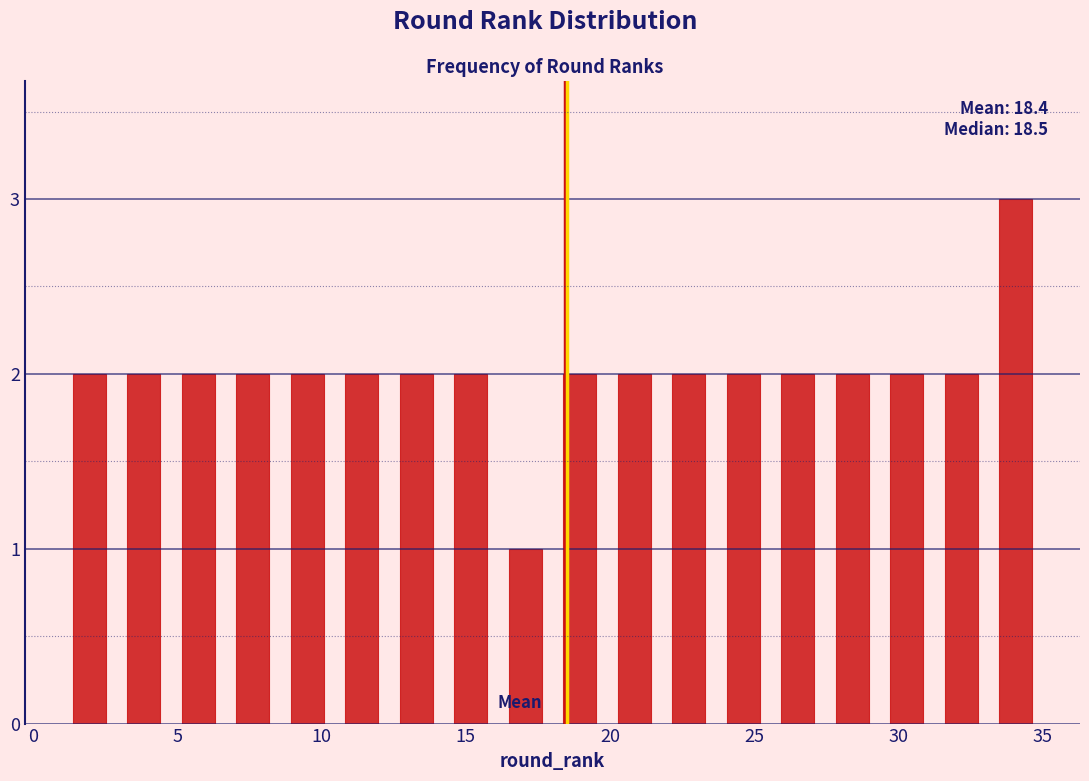

Read against the x-axis, roughly where is the centre of the tallest bar?

34.0